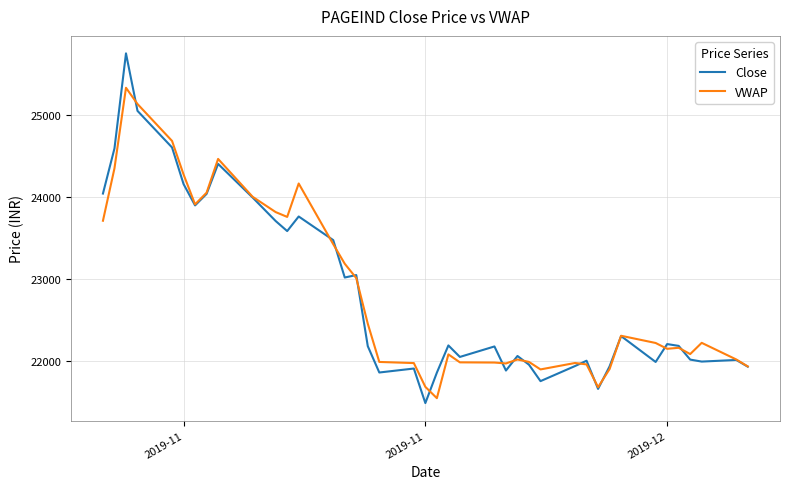

Which series has the widest spread of values?

Close